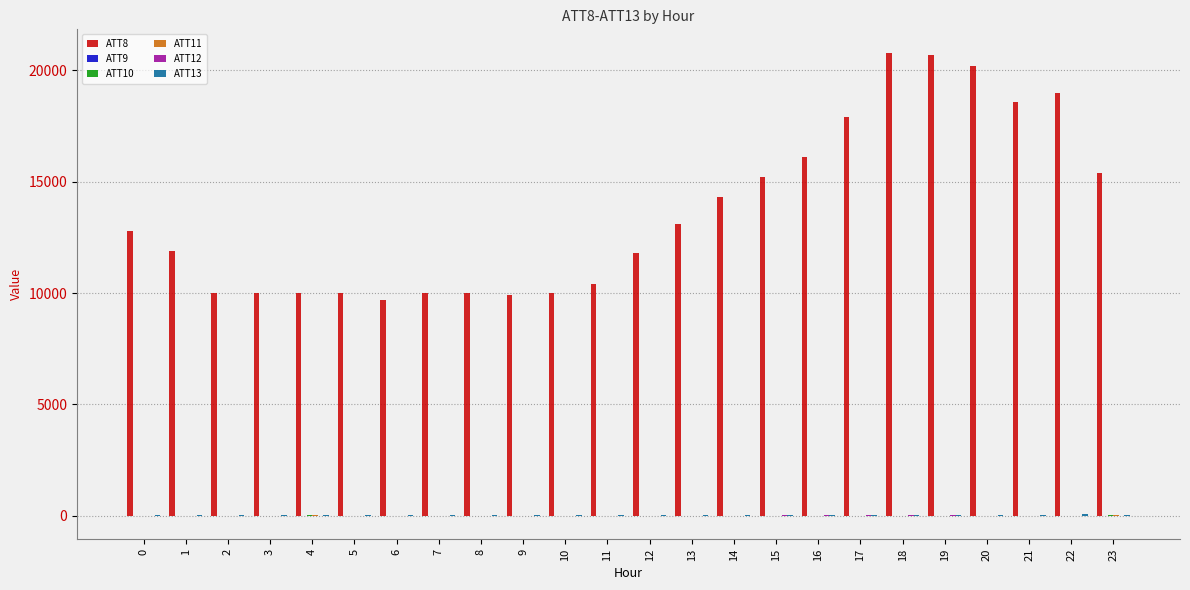

Which series has the largest total across all categories?

ATT8